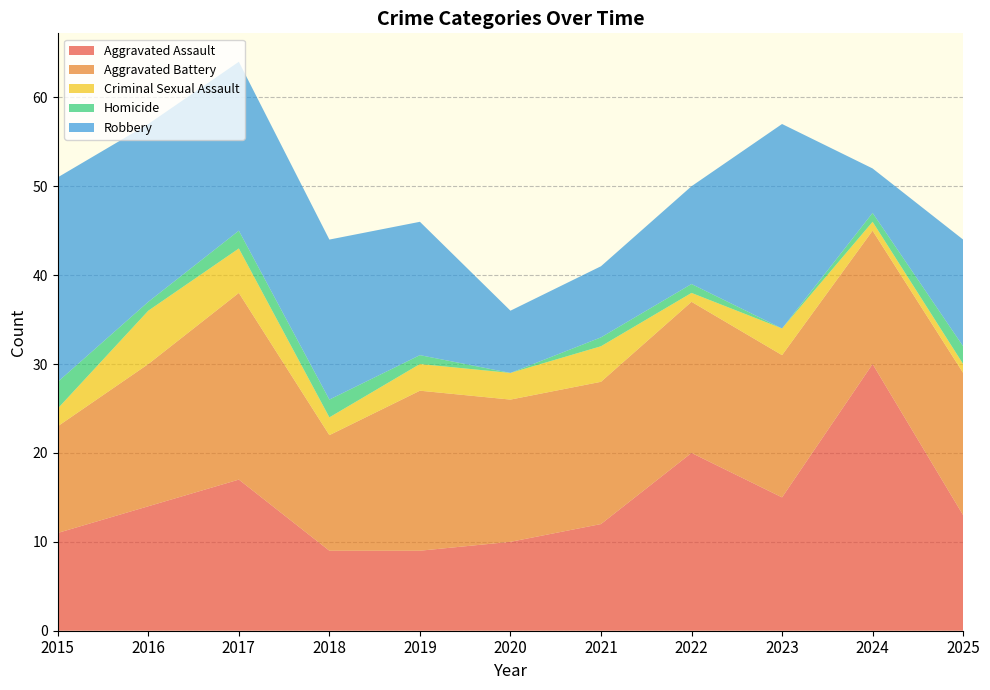

Reading left to right, transcribe all the data shown in this chart.

Aggravated Assault: 11	14	17	9	9	10	12	20	15	30	13
Aggravated Battery: 12	16	21	13	18	16	16	17	16	15	16
Criminal Sexual Assault: 2	6	5	2	3	3	4	1	3	1	1
Homicide: 3	1	2	2	1	0	1	1	0	1	2
Robbery: 23	20	19	18	15	7	8	11	23	5	12